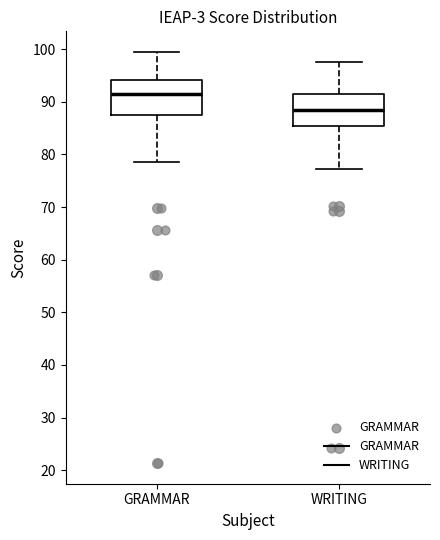

Where does the median line of the box for WRITING sit on the y-axis? The values are not printed on the chart, so give them approximately, as read against the axis.

88